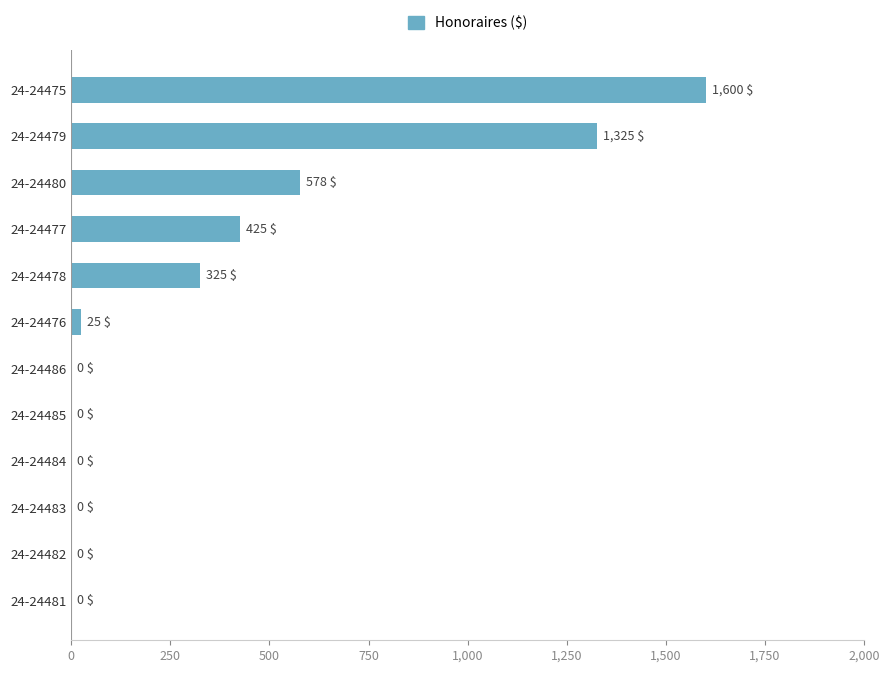

What is the change in value from 24-24477 to 24-24481?

-425.0